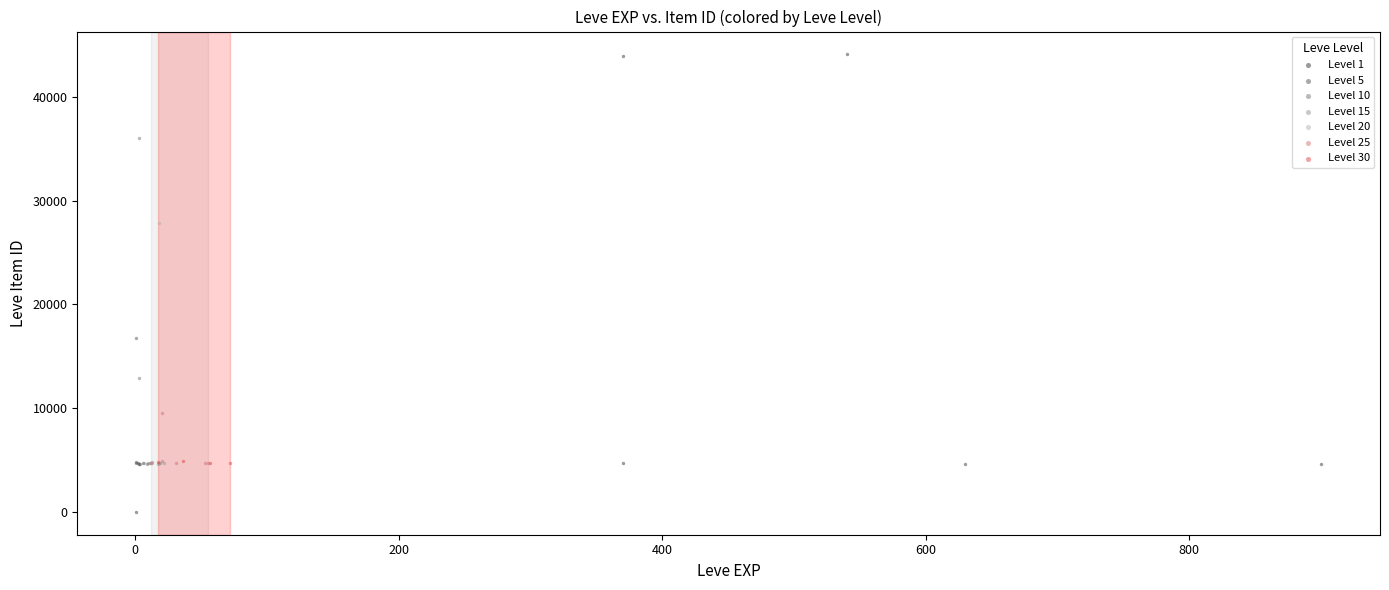

Which series has the largest Y range (max minus min)?

Level 1